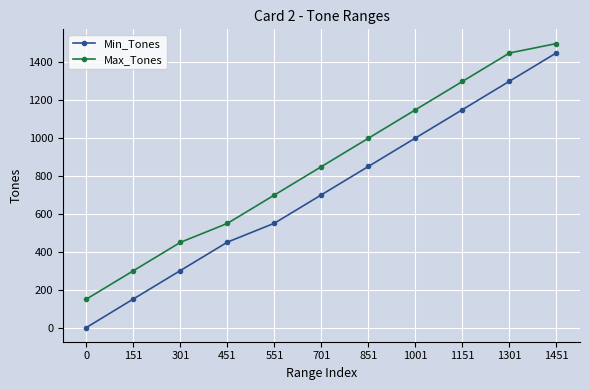

Which category has the highest value in the Max_Tones series?

1451